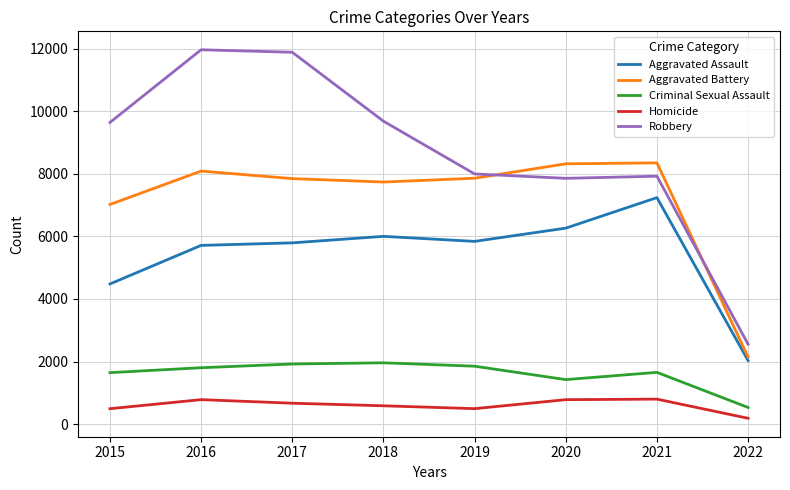

What value does the Aggravated Battery series have at 2021?

8348